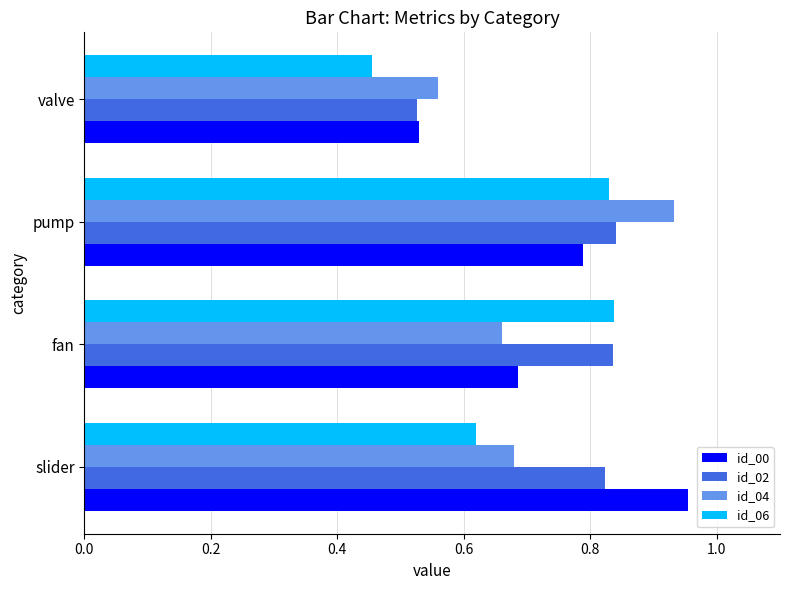

At which label does id_04 reach its minimum?

valve